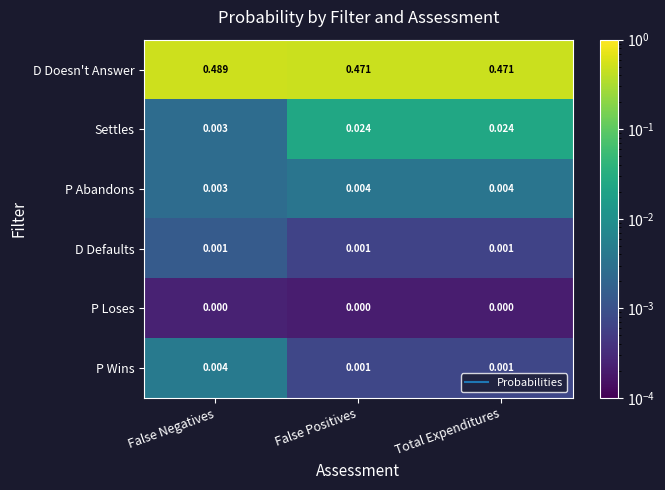

Which category has the lowest value in the P Abandons series?

False Negatives